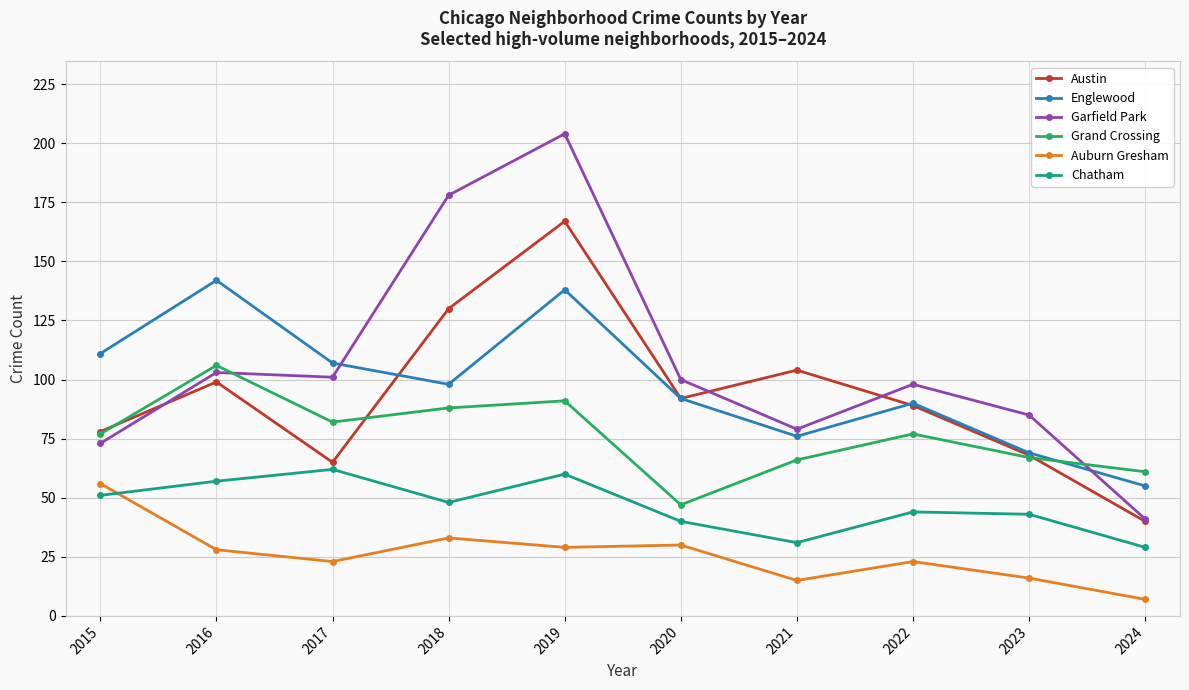

What is the spread (max minus min) of values at 2019?

175